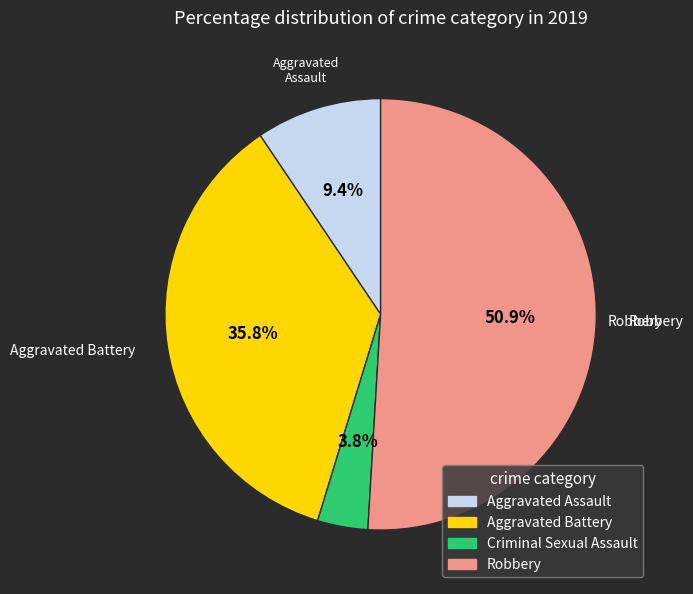

Rank the categories by value from highest to lowest.

Robbery, Aggravated Battery, Aggravated Assault, Criminal Sexual Assault